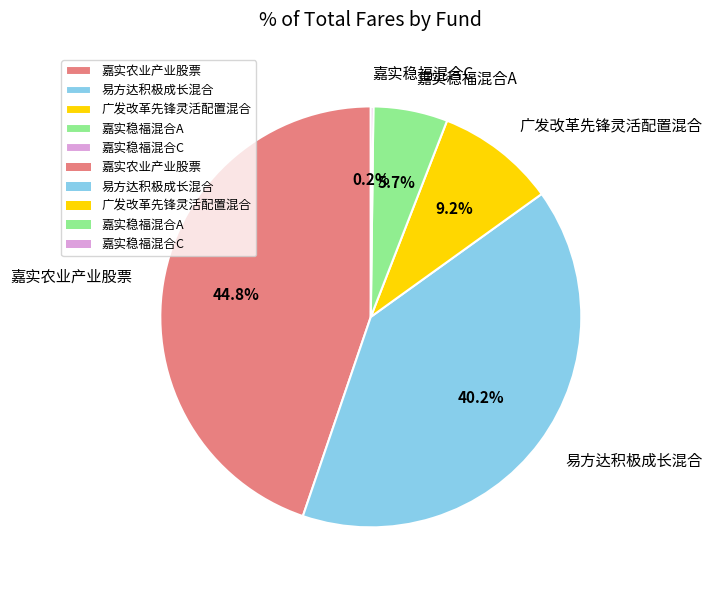

To the nearest percent, what is the average slice percentage?

20%